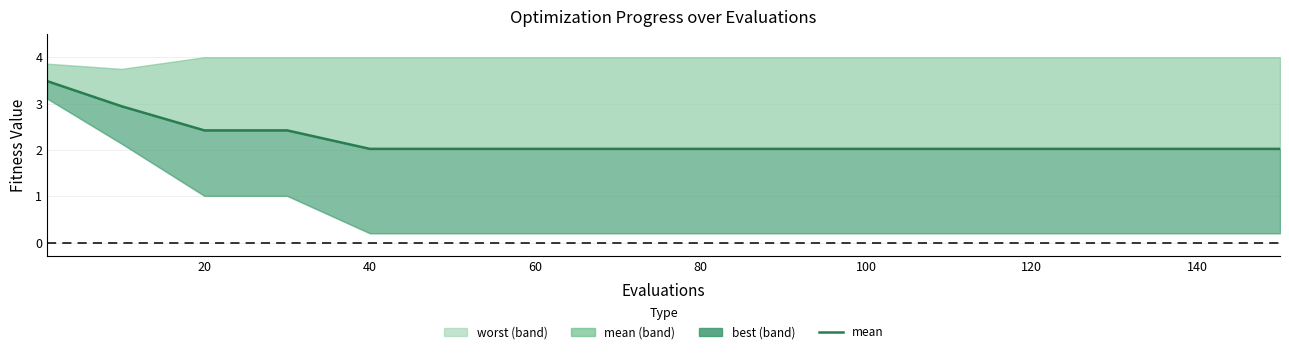

What is the label of the 15th point from the right?

20